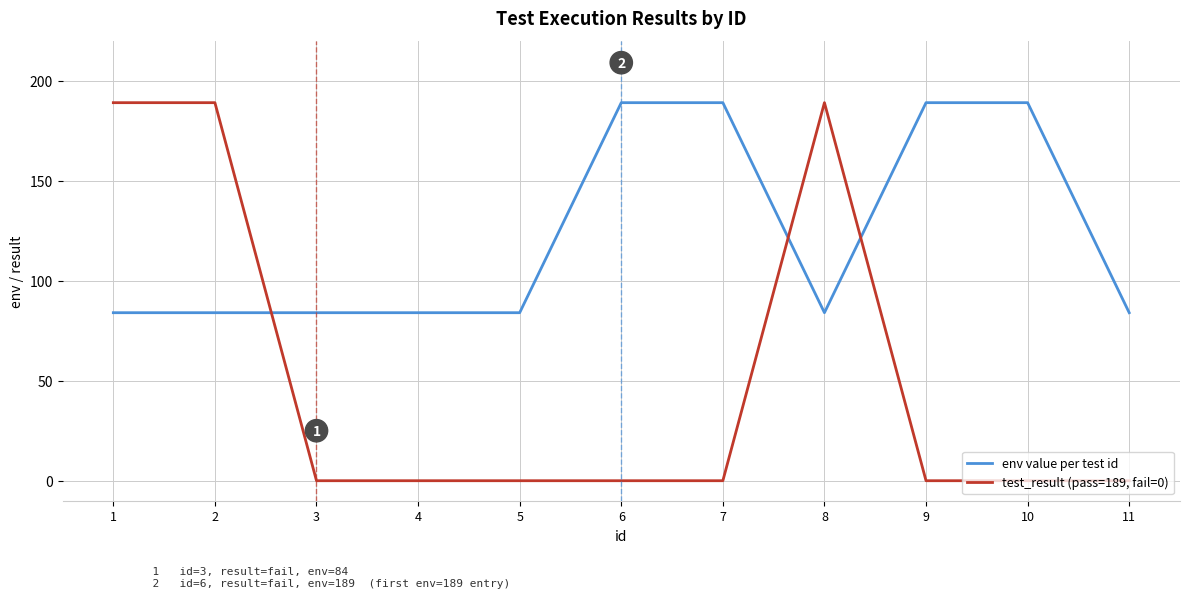

Is this an area chart (filled region under the line)?

No